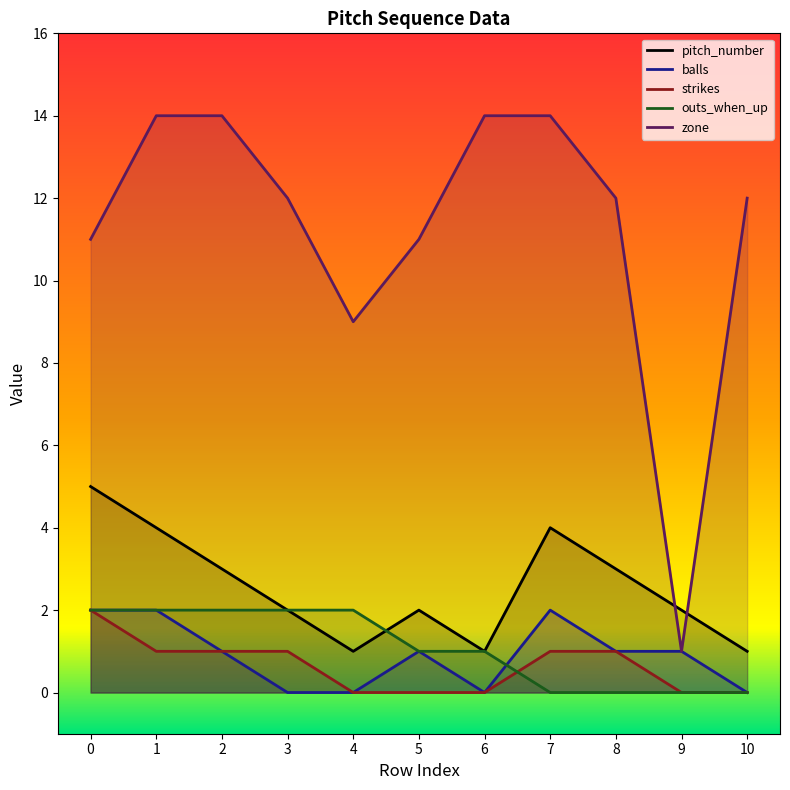

List the labels in order of balls value, smallest first.

3, 4, 6, 10, 2, 5, 8, 9, 0, 1, 7